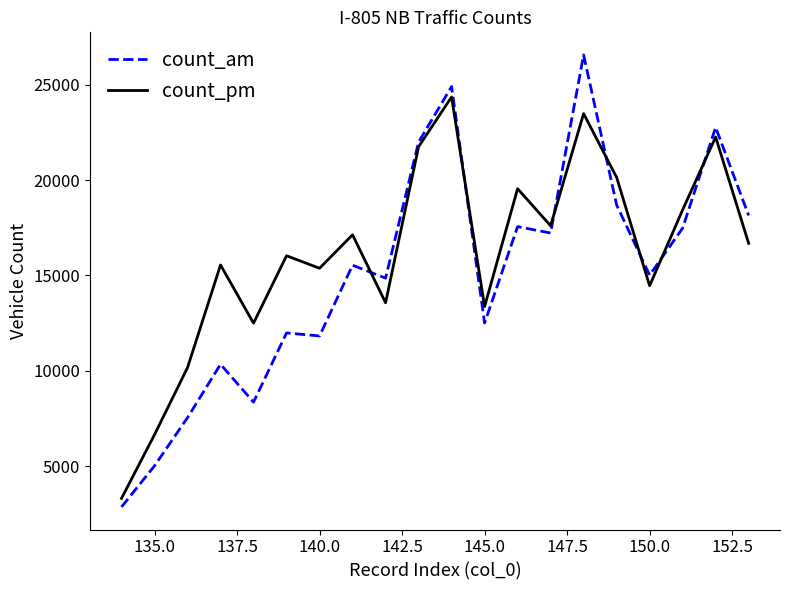

What is the highest value of the count_am series?

26565